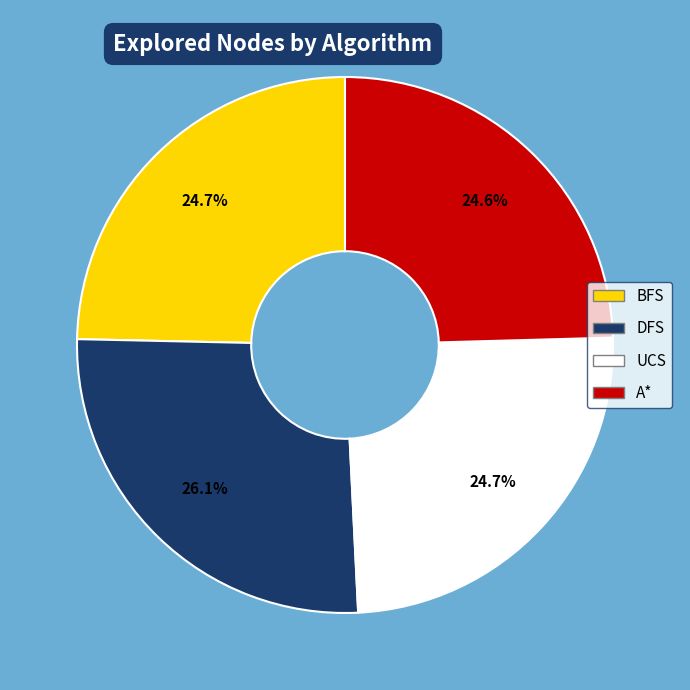

To the nearest percent, what portion does A* represent?

25%